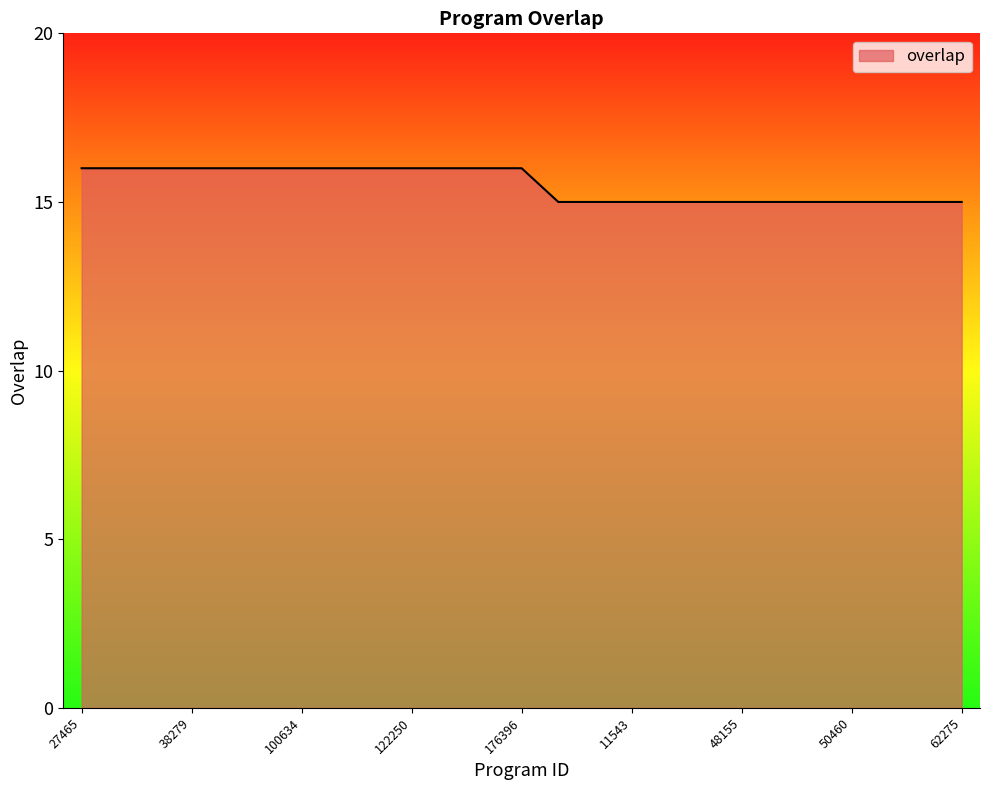

What is the greatest value displayed?

16